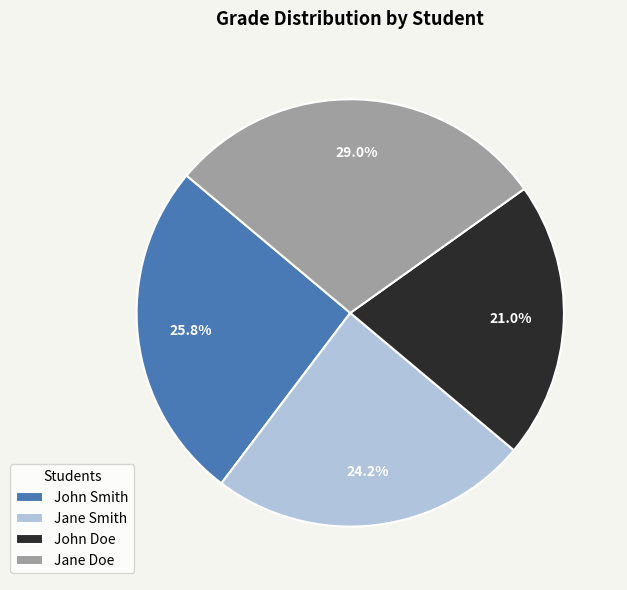

To the nearest percent, what is the difference between the John Doe and Jane Doe slice percentages?

8%